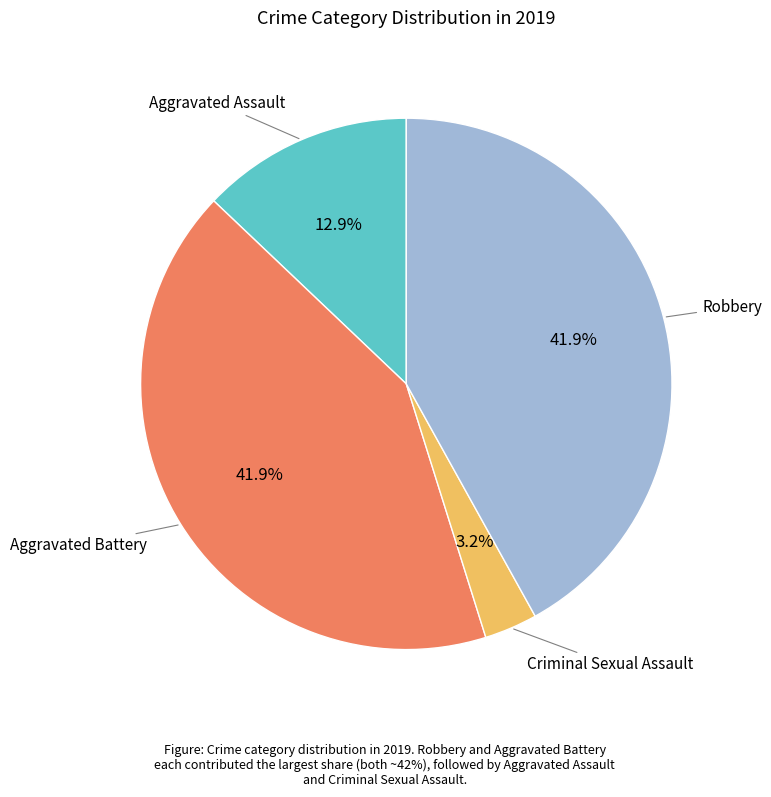

Is there any slice that represents more than half of the pie?

No